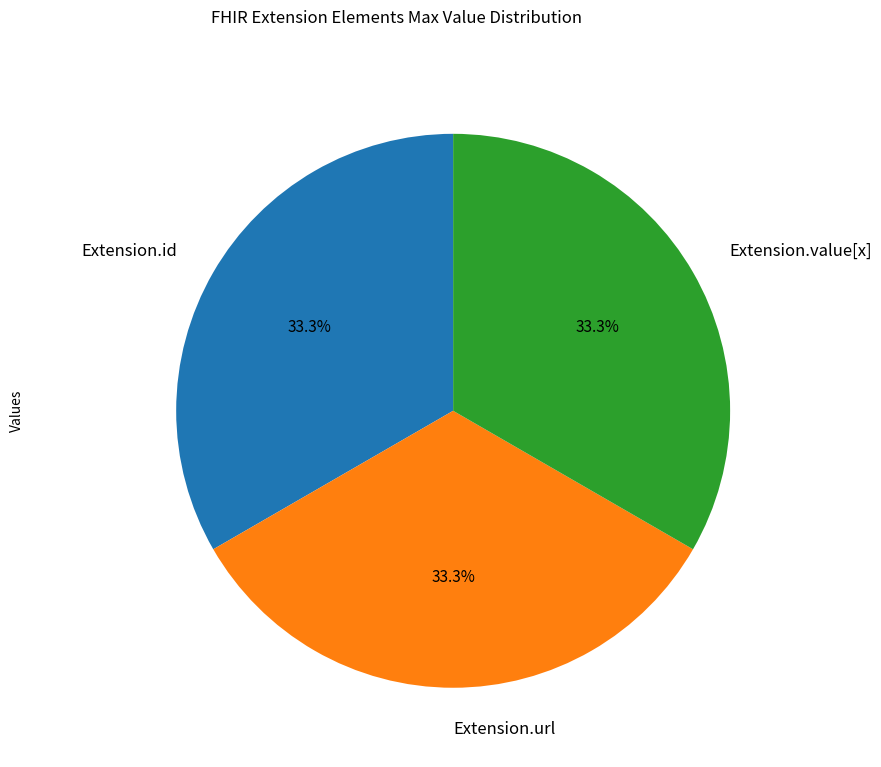

True or false: Extension.id accounts for 1% of the total.

False